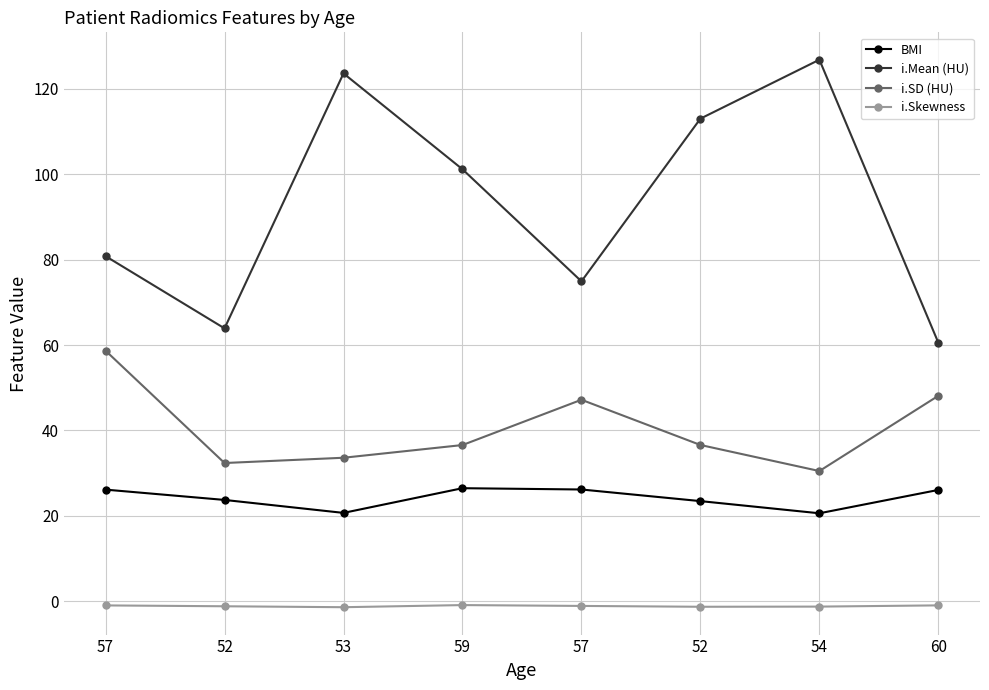

Where does the i.SD (HU) series first go above 36?

57